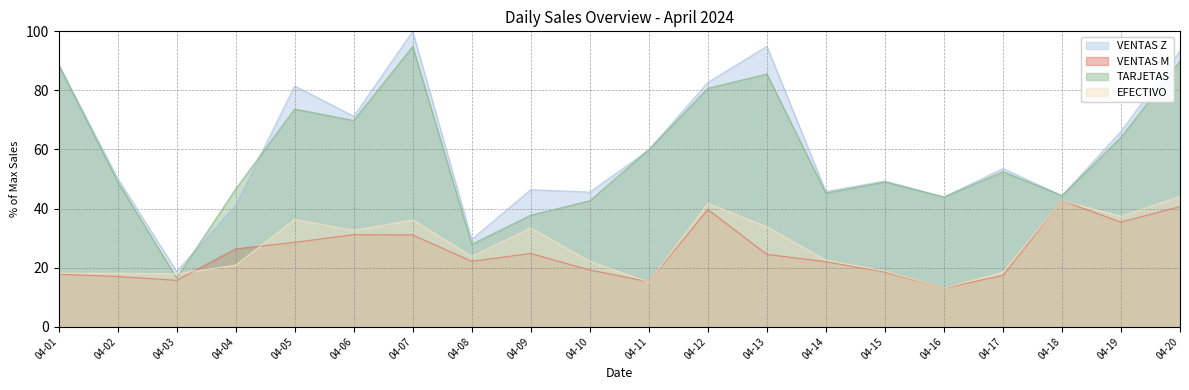

How many data points in VENTAS Z are less than 53?

10